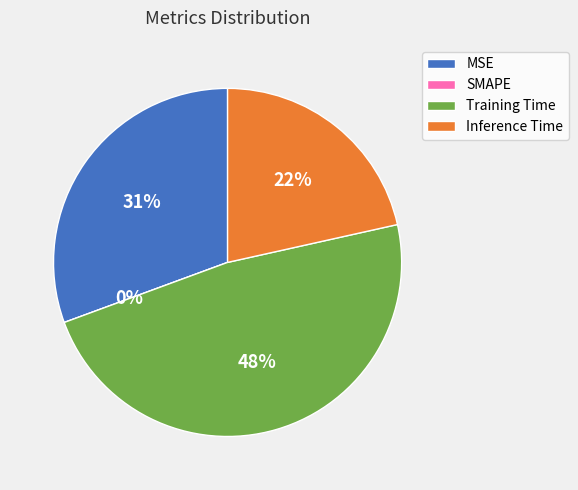

Count the number of slices in the pie.

4